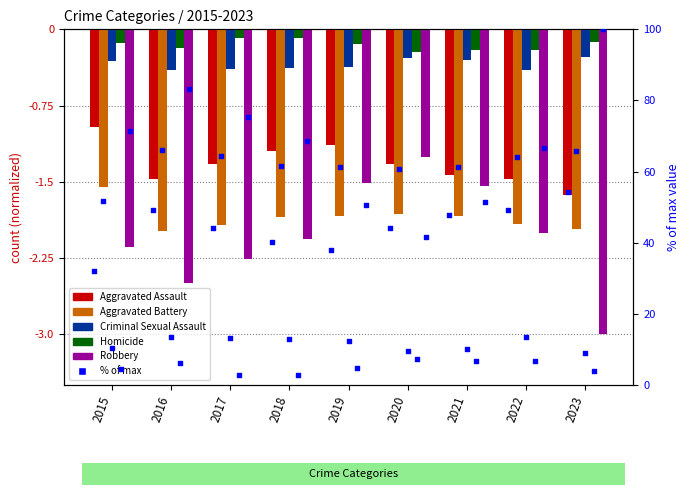

Which series has the largest total across all categories?

Homicide